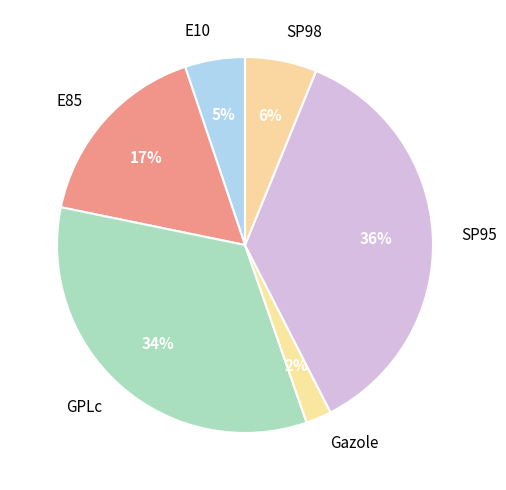

How many segments does this pie chart have?

6